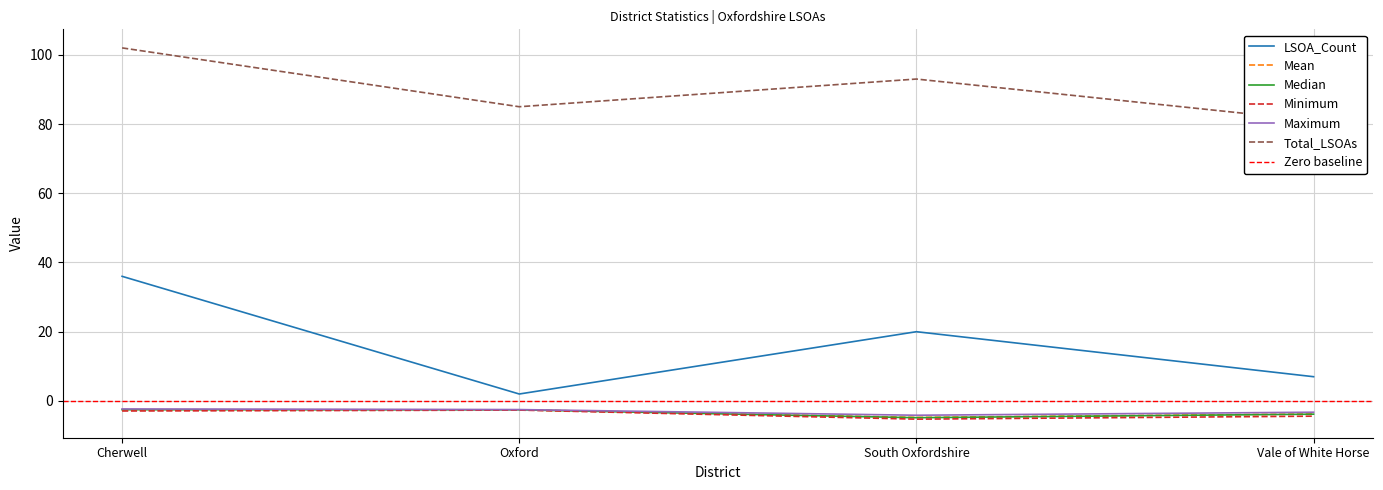

At which label does LSOA_Count reach its minimum?

Oxford